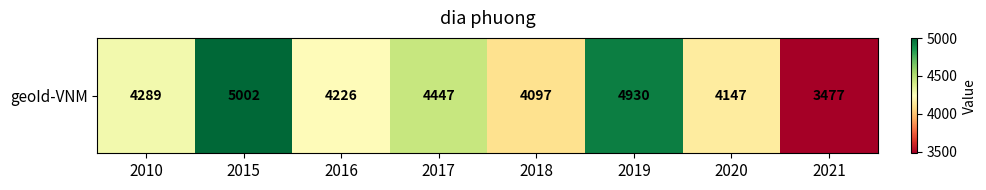

Which has a higher value, 2010 or 2017?

2017